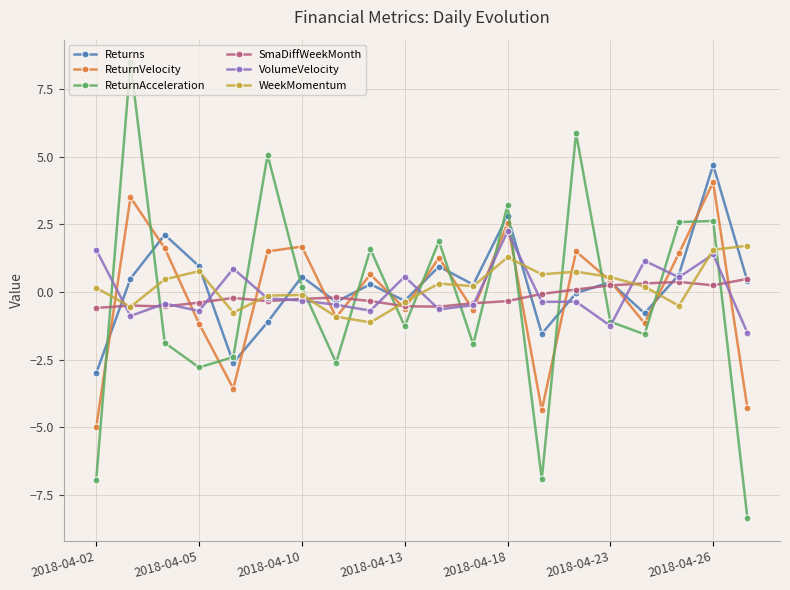

True or false: WeekMomentum has more than 2 interior local peaks.

True